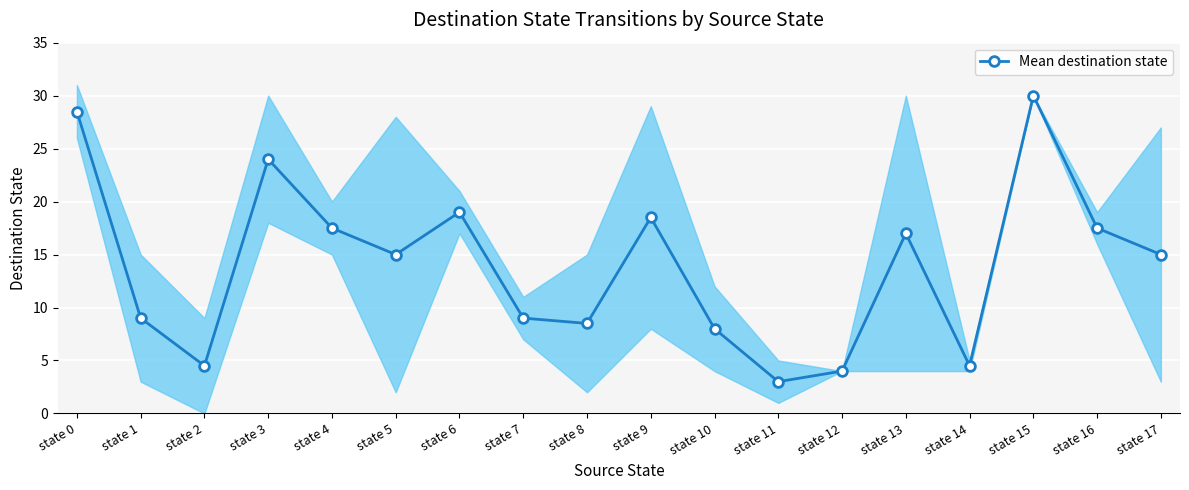

What is the value of the 18th point from the left?

15.0